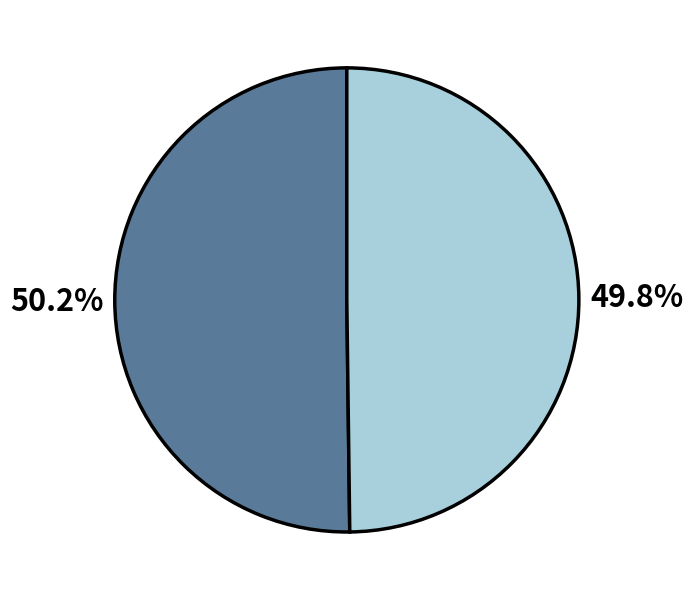

Is there a majority slice in this chart?

Yes